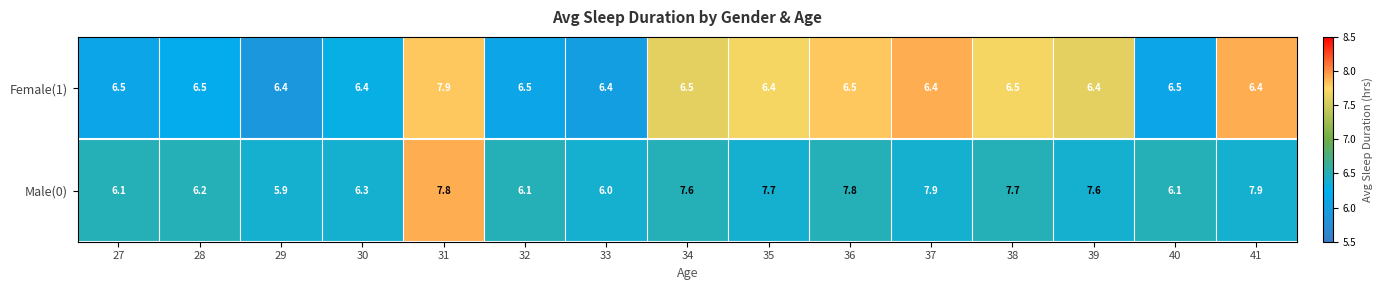

What is the minimum value for Female(1)?

6.4